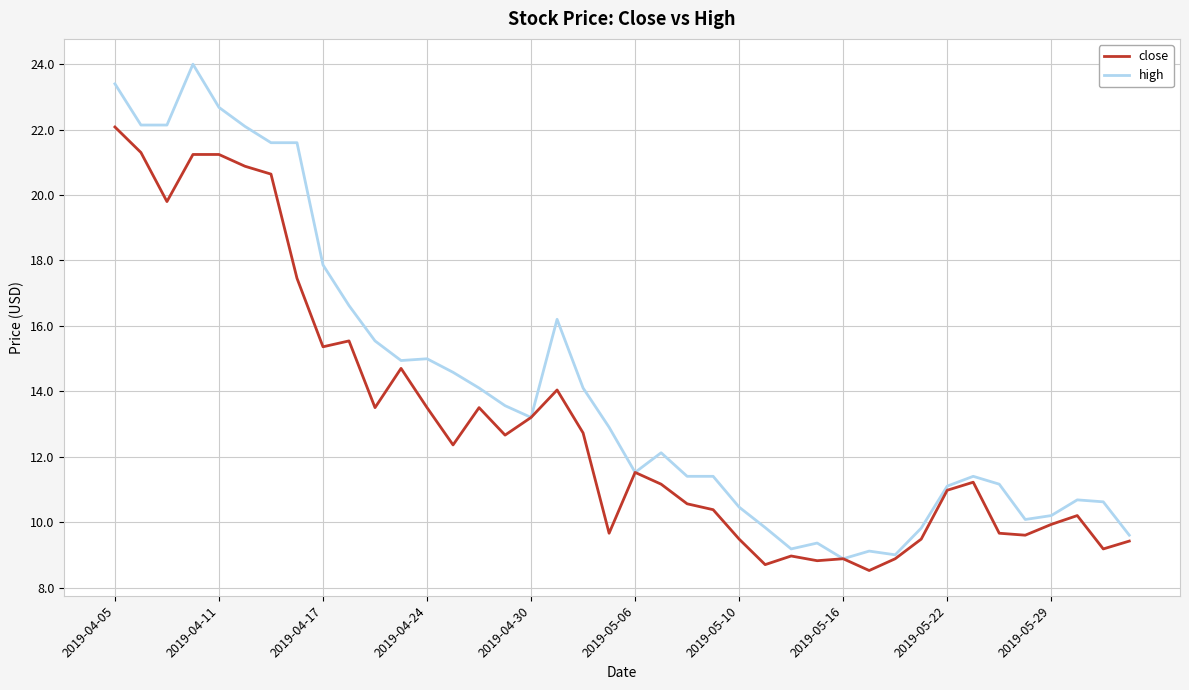

Which series has the widest spread of values?

high